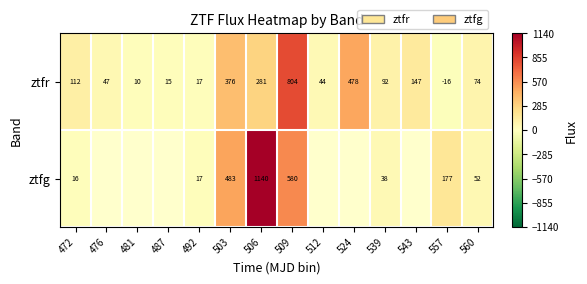

Is the value of ztfg at 472 greater than the value of ztfr at 472?

No